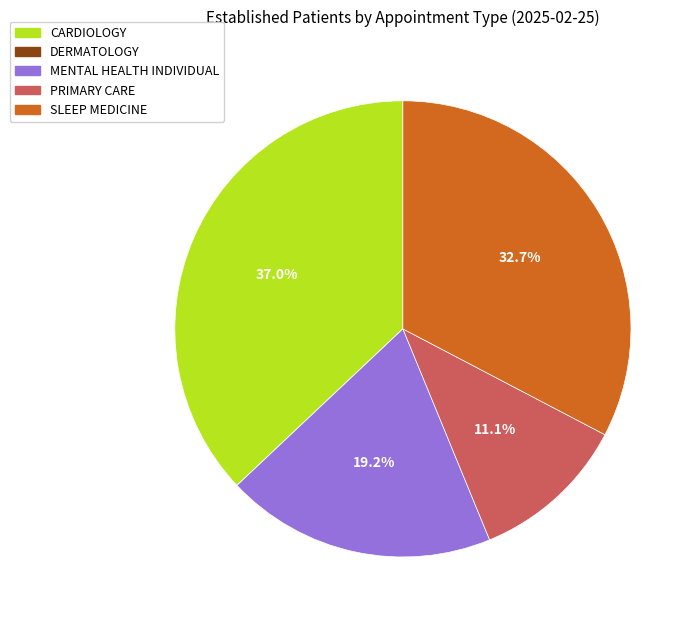

What percentage is NOT represented by CARDIOLOGY?

63.0%